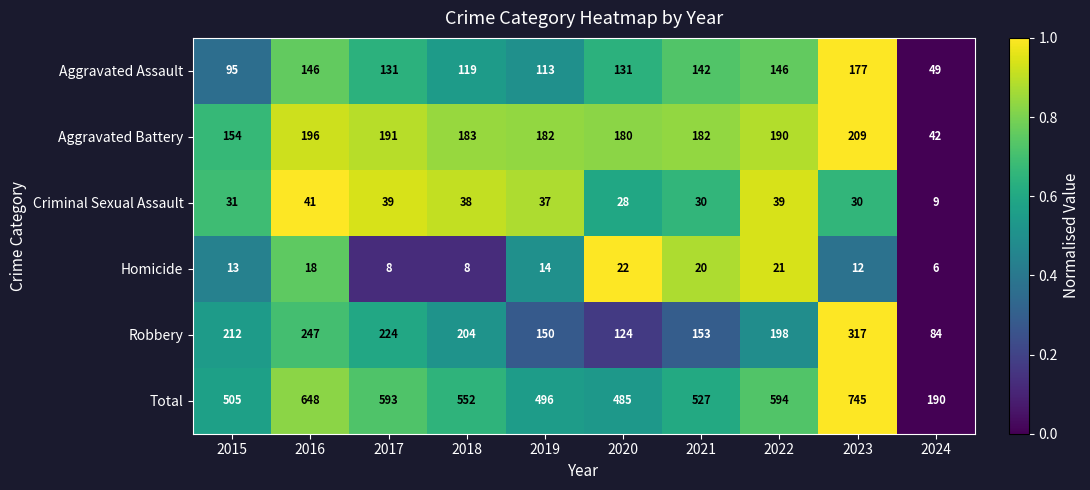

List the series in order of their peak value, lowest first.

Homicide, Criminal Sexual Assault, Aggravated Assault, Aggravated Battery, Robbery, Total